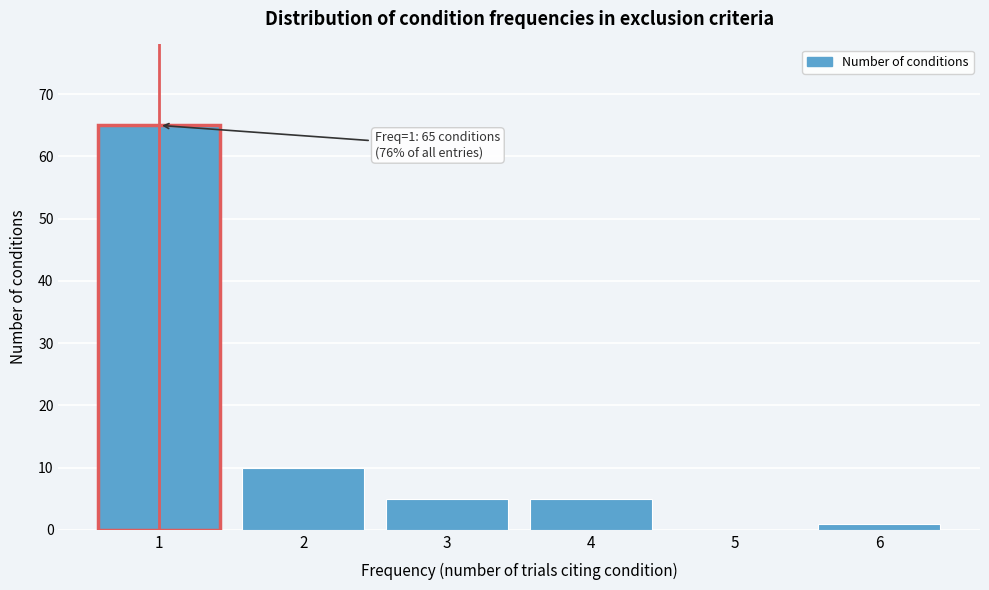

Reading left to right, what are all the values shown in this chart?

1=65	2=10	3=5	4=5	5=0	6=1